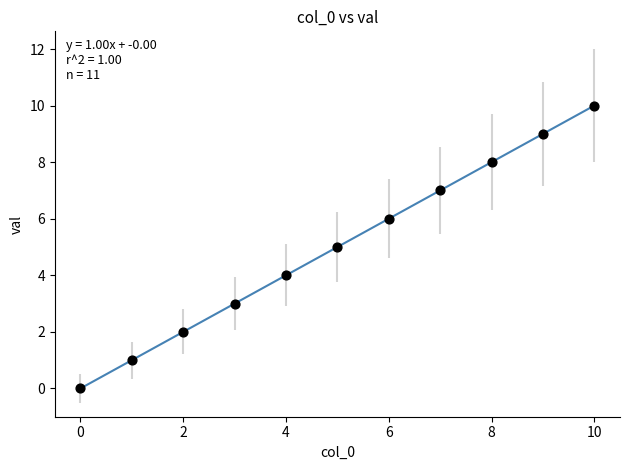

What is the range of Y values (max minus min)?

10